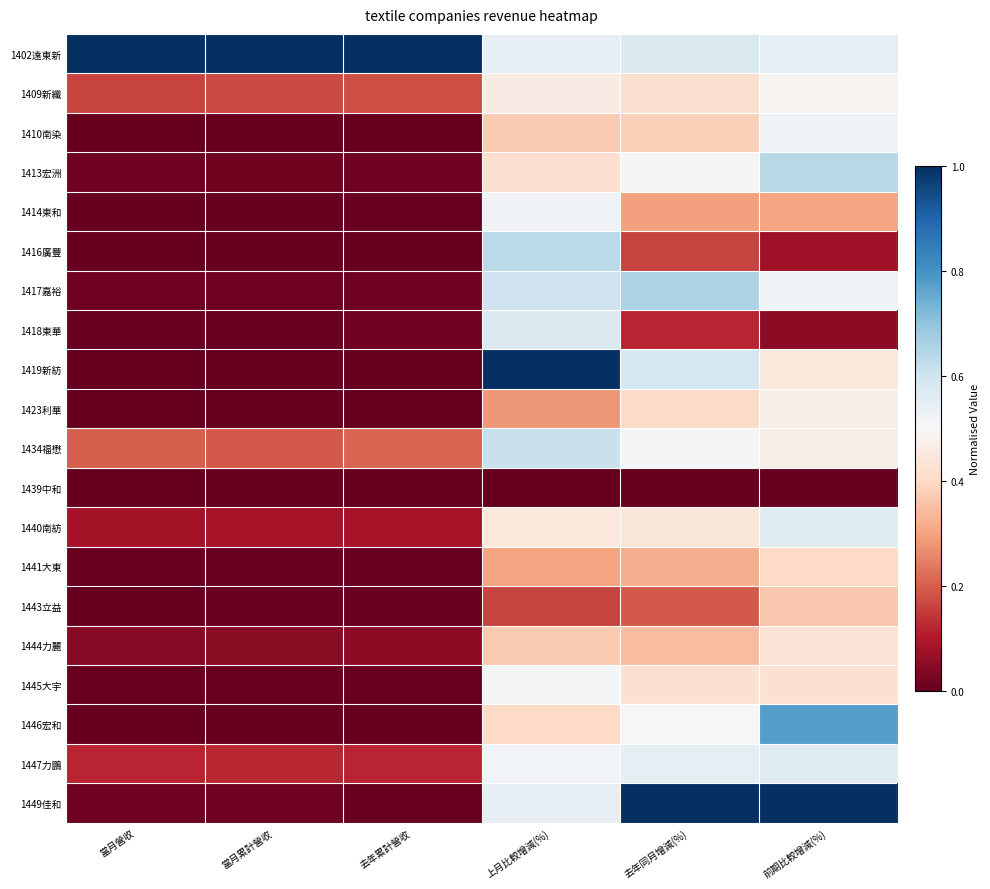

What is the spread (max minus min) of values at 去年同月增減(%)?

1.0